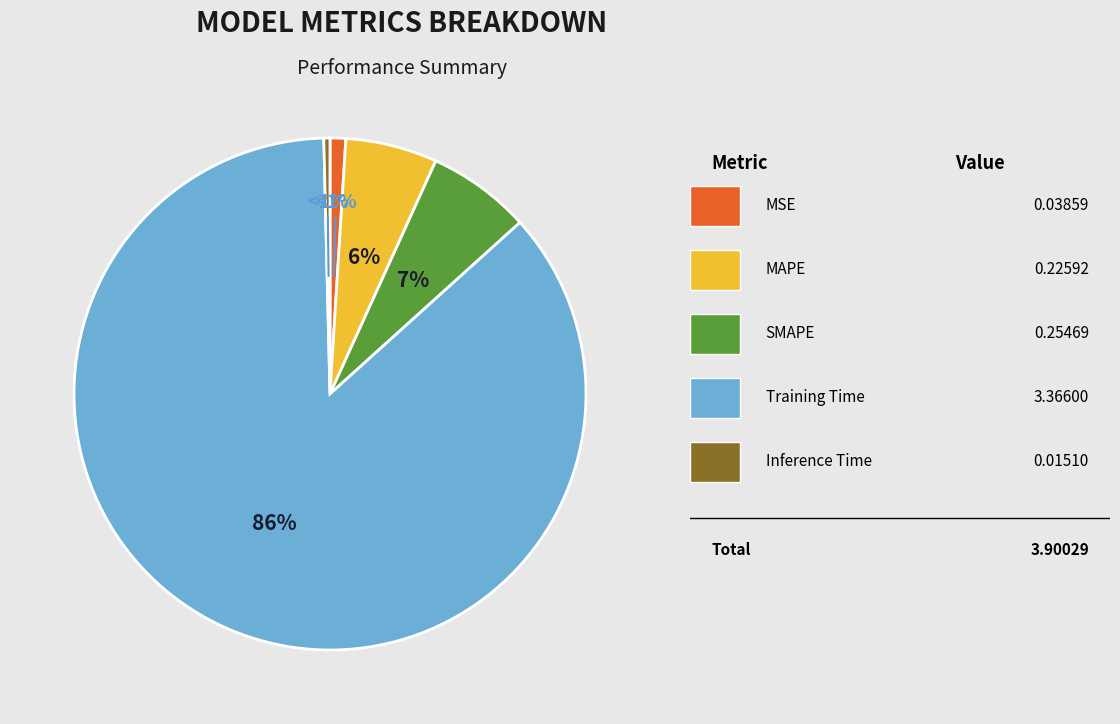

What percentage is NOT represented by MAPE?

94.2%